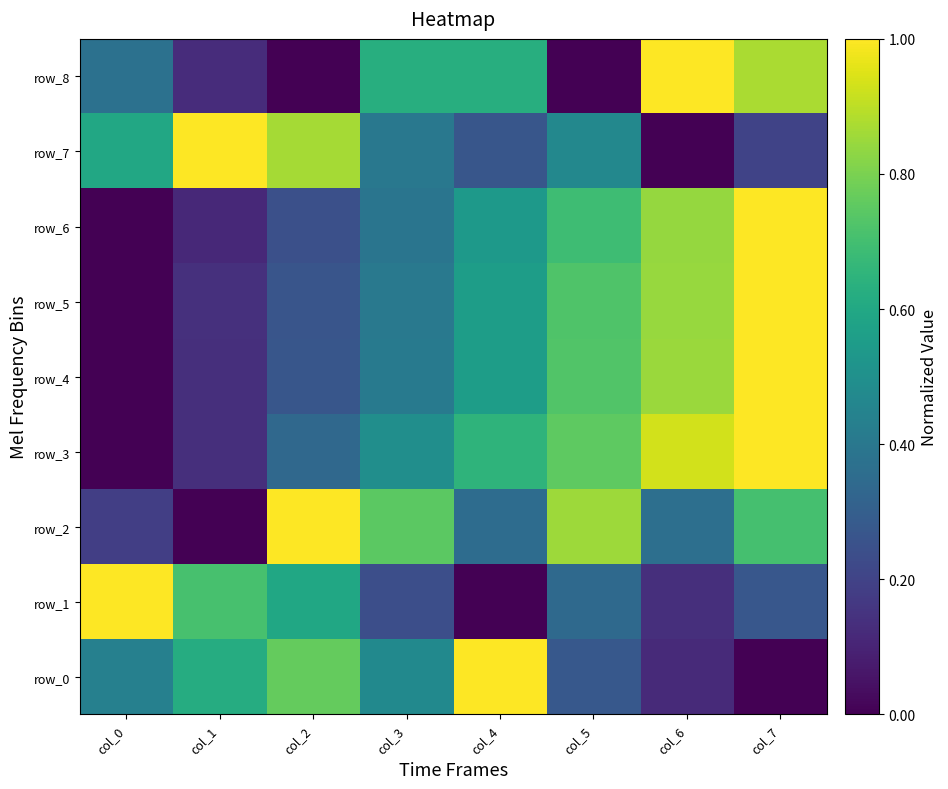

At how many categories does at least one series exceed 0?

8